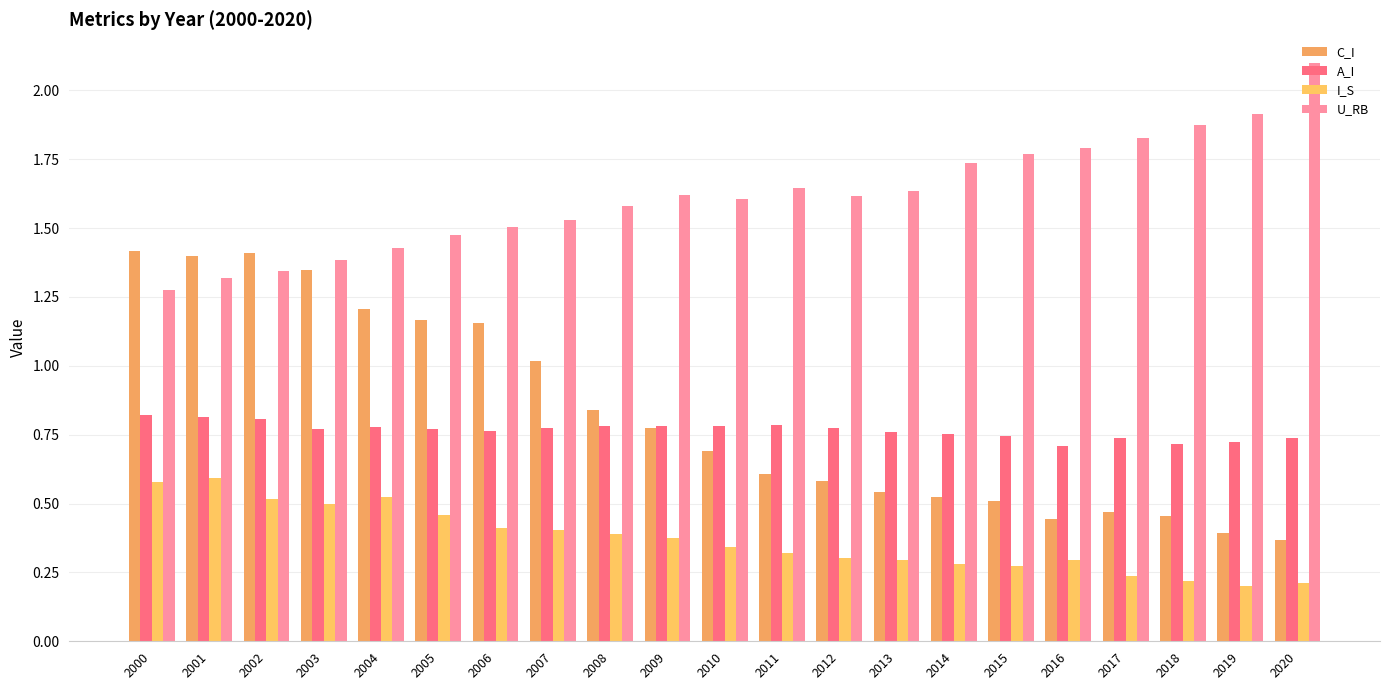

Which series has the widest spread of values?

C_I